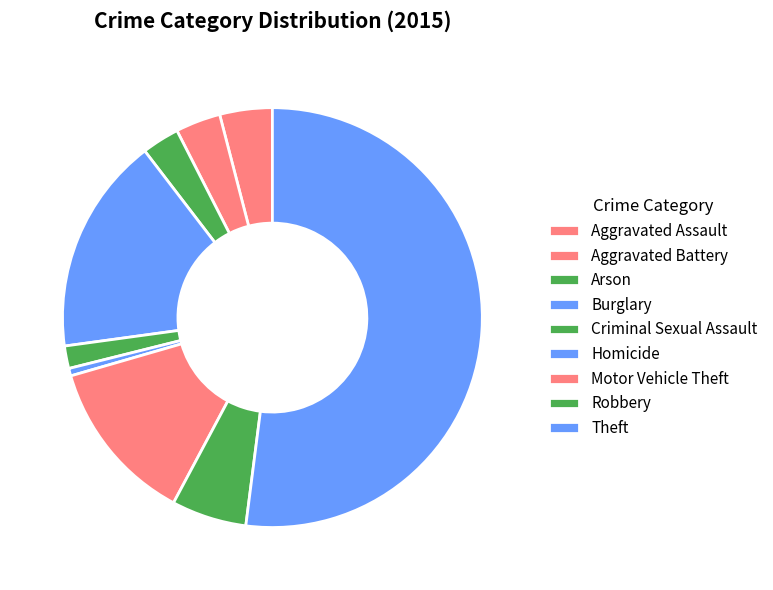

Which slice is the smallest?

Homicide